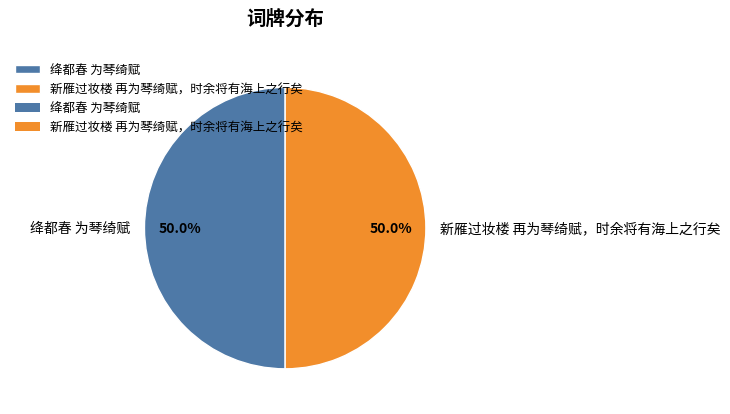

Approximately how many times larger is the value at 新雁过妆楼 再为琴绮赋，时余将有海上之行矣 compared to 绛都春 为琴绮赋?

1.0